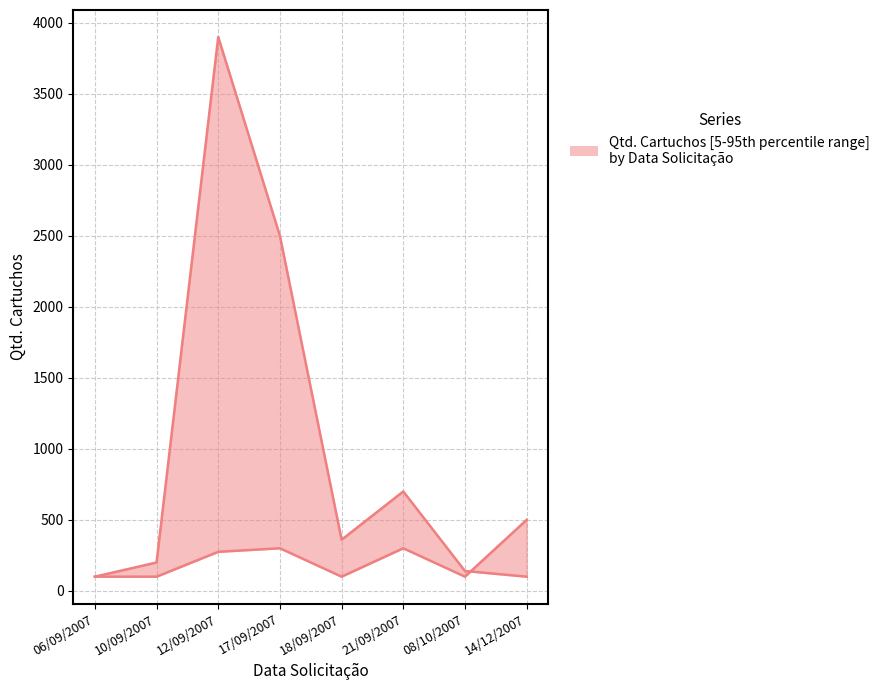

Which category has the highest value in the Cod. Cliente (scaled) series?

14/12/2007